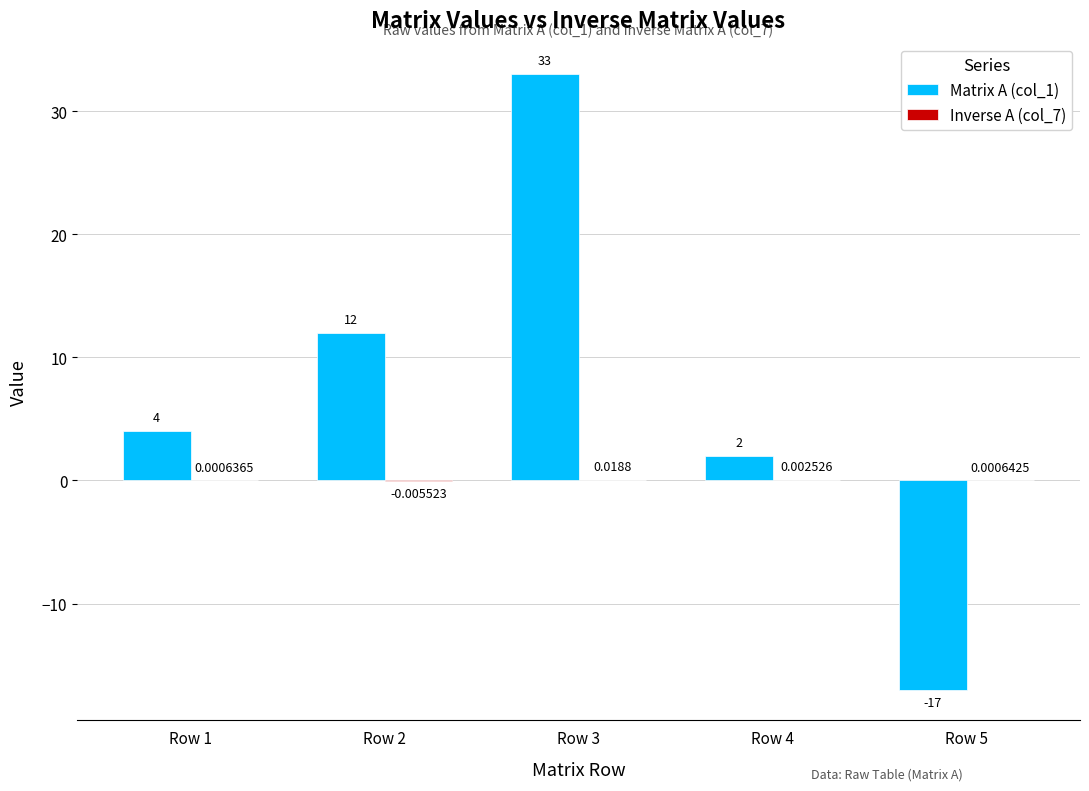

How many categories are shown in the chart?

5